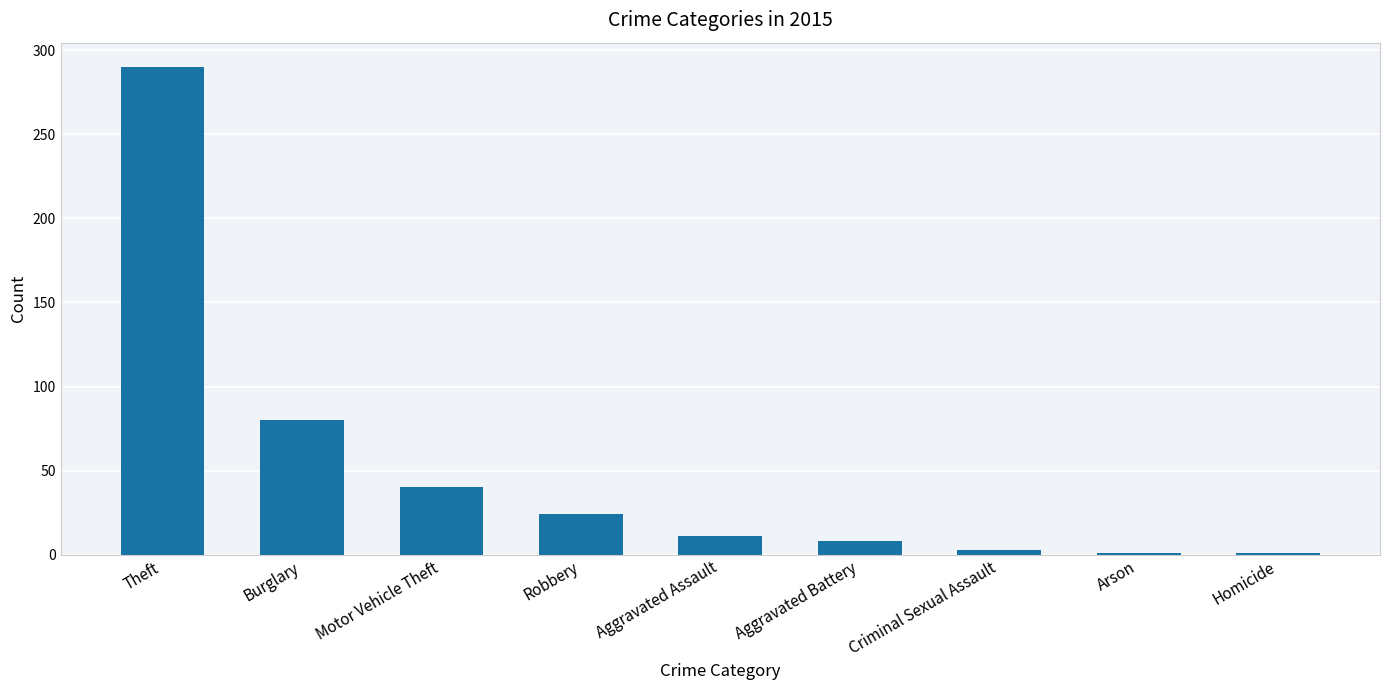

True or false: the data shows 290 at Theft.

True